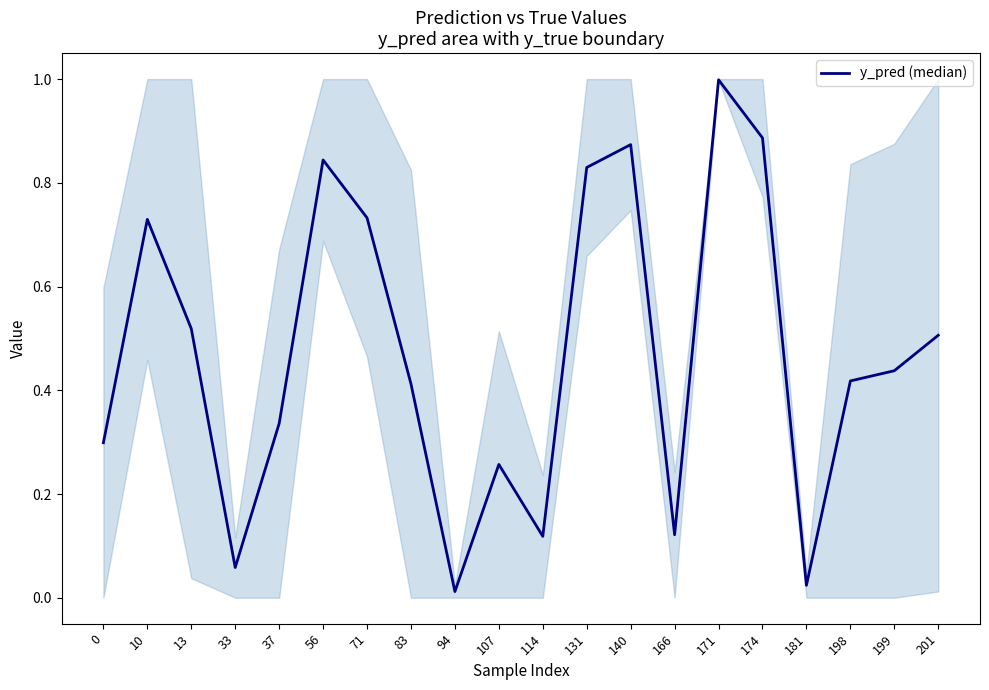

What is the value of the 13th point from the left?

0.9